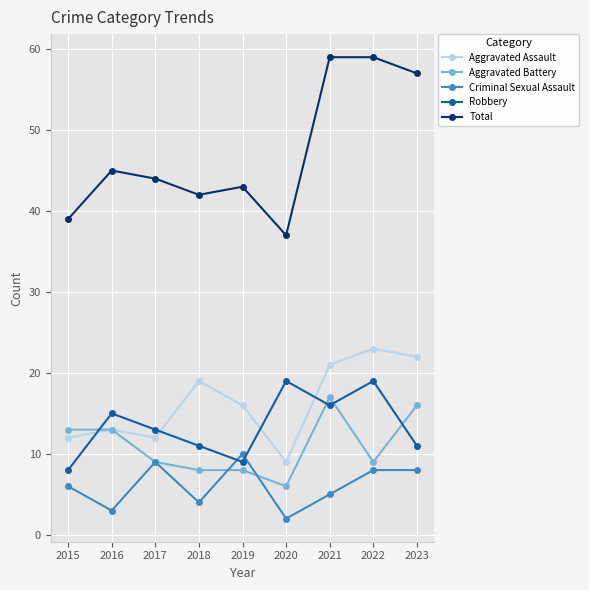

List the series in order of their peak value, highest first.

Total, Aggravated Assault, Robbery, Aggravated Battery, Criminal Sexual Assault